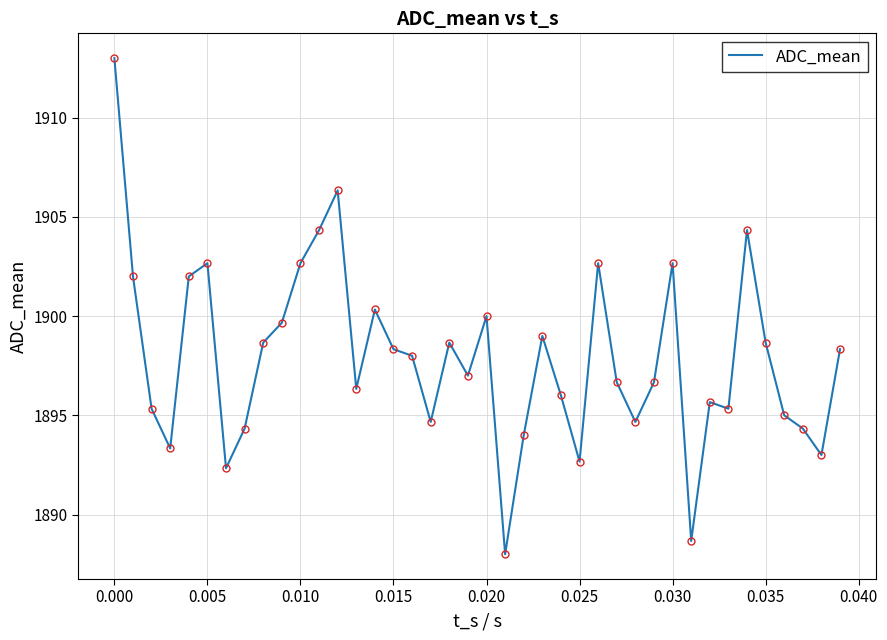

What is the greatest value displayed?

1913.0